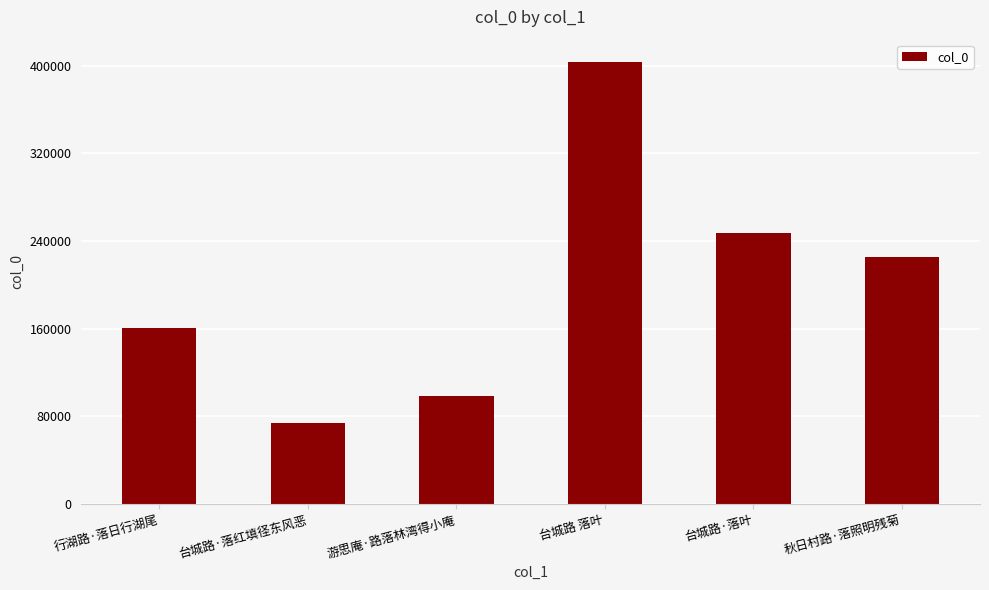

What is the label of the 3rd bar from the left?

游思庵·路落林湾得小庵